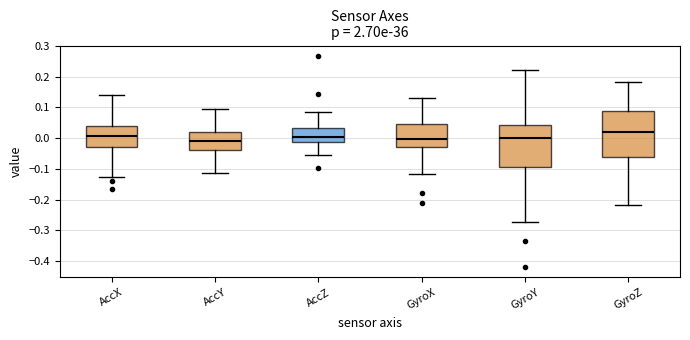

Reading left to right, transcribe this box plot: for each box, give where its median line is, the range the box spans, and where its two whiskers end, as read against the y-axis. The values are not printed on the chart, so give them approximately, as read against the axis.

AccX: median 0.01, box -0.03 to 0.04, whiskers -0.13 to 0.14
AccY: median -0.01, box -0.04 to 0.02, whiskers -0.11 to 0.09
AccZ: median 0.00, box -0.01 to 0.03, whiskers -0.05 to 0.09
GyroX: median 0.00, box -0.03 to 0.05, whiskers -0.12 to 0.13
GyroY: median 0.00, box -0.09 to 0.04, whiskers -0.27 to 0.22
GyroZ: median 0.02, box -0.06 to 0.09, whiskers -0.22 to 0.18